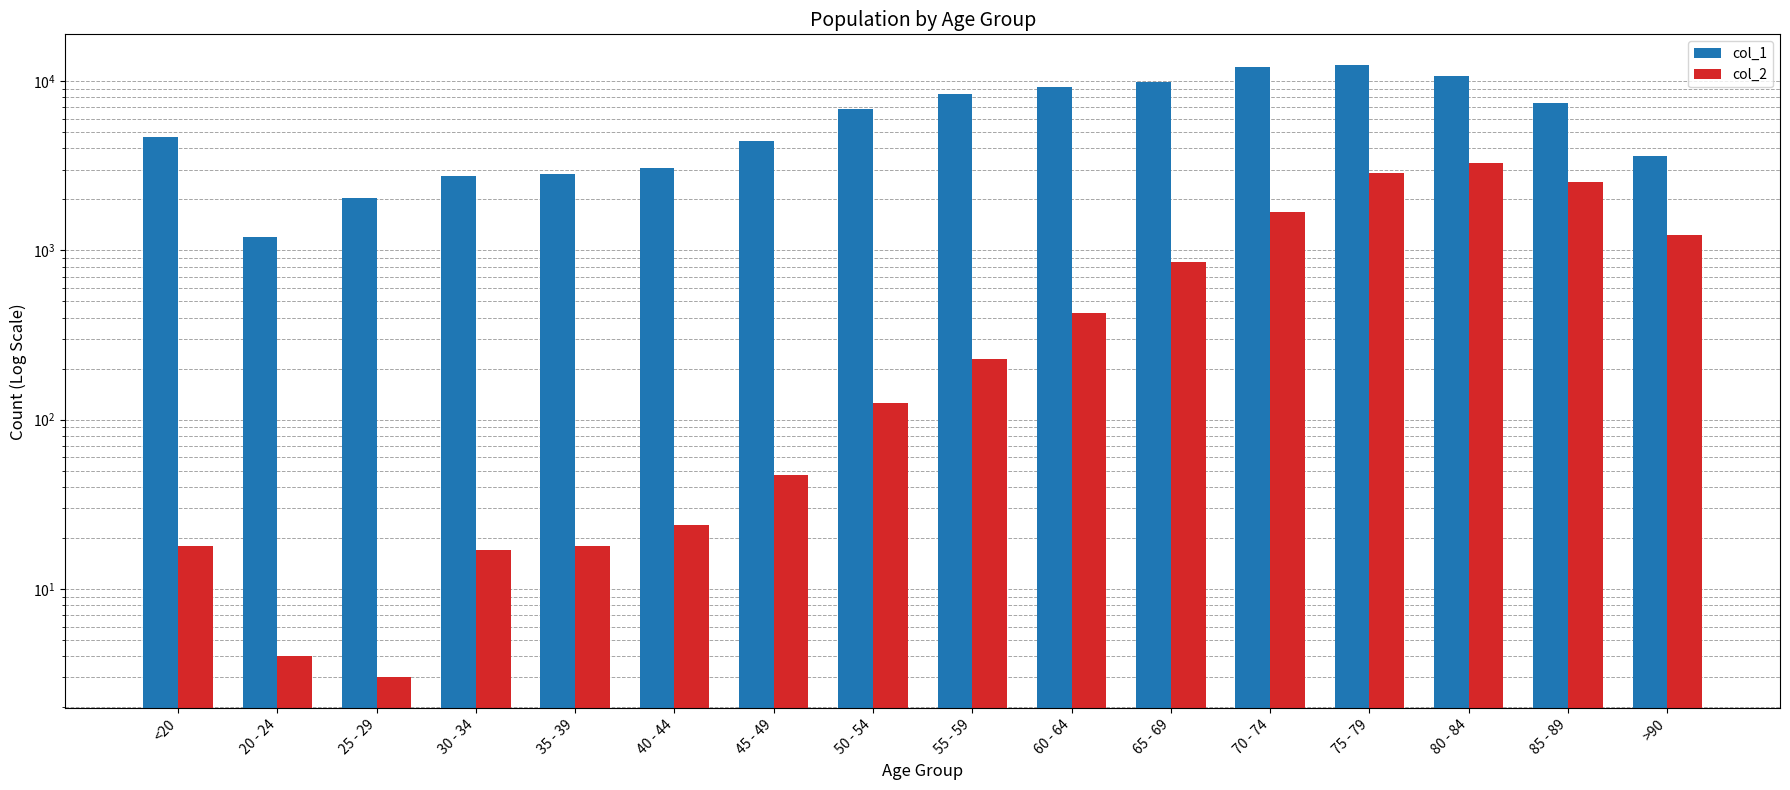

Which series has the largest total across all categories?

col_1